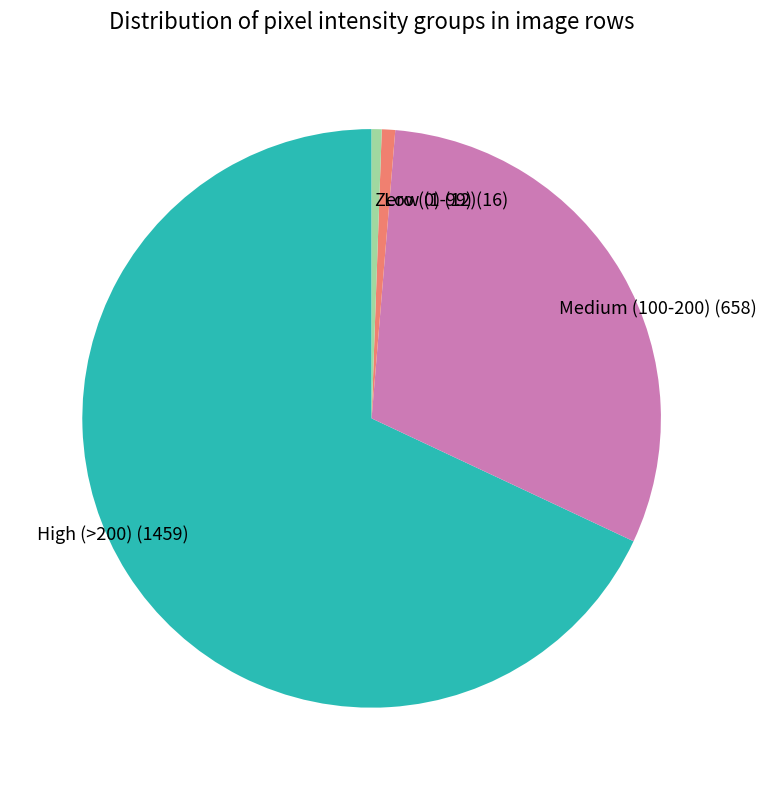

Which slice is the largest?

High (>200) (1459)